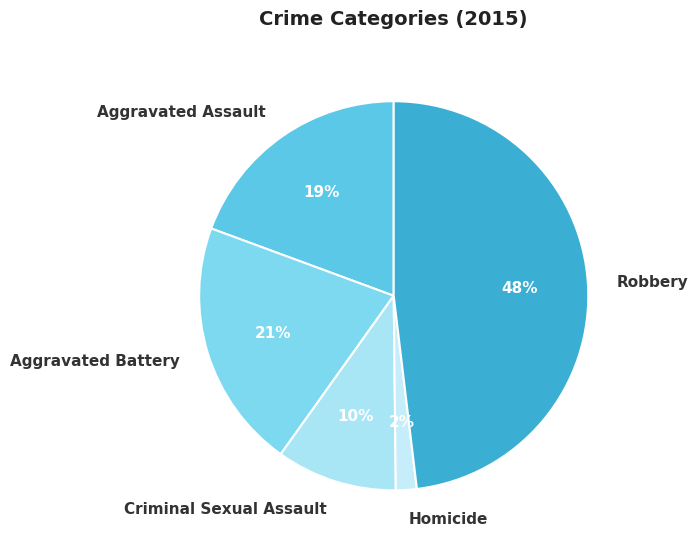

How many slices are in this pie chart?

5